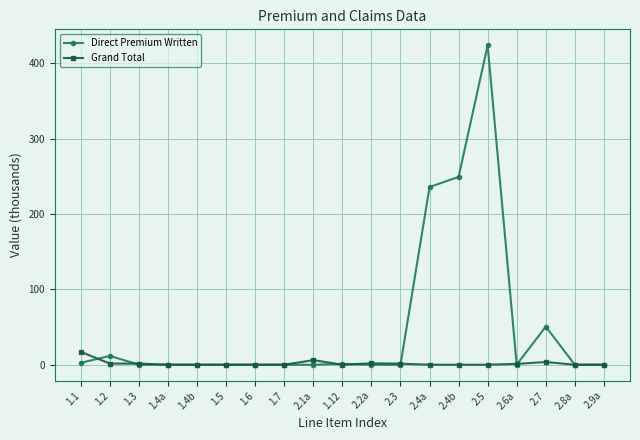

What is the label of the 14th point from the left?

2.4b